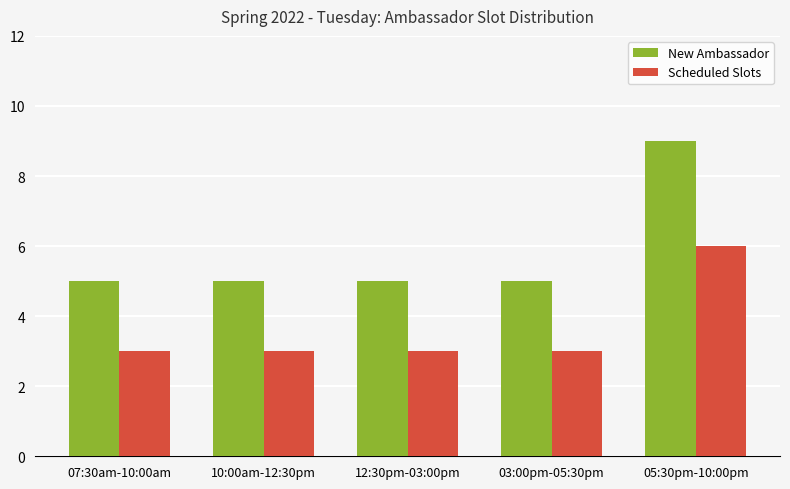

Is the value of Scheduled Slots at 03:00pm-05:30pm greater than the value of New Ambassador at 10:00am-12:30pm?

No